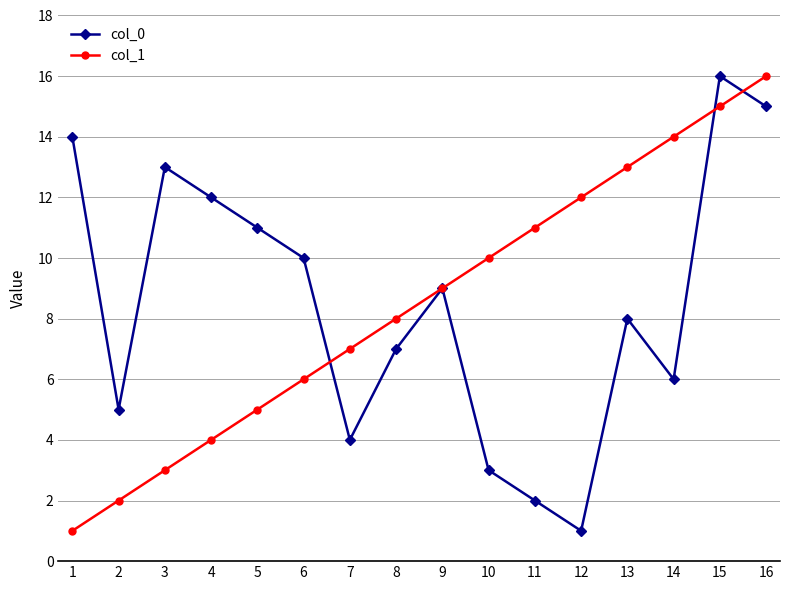

True or false: col_0 has more than 2 points higher than both neighbors.

True